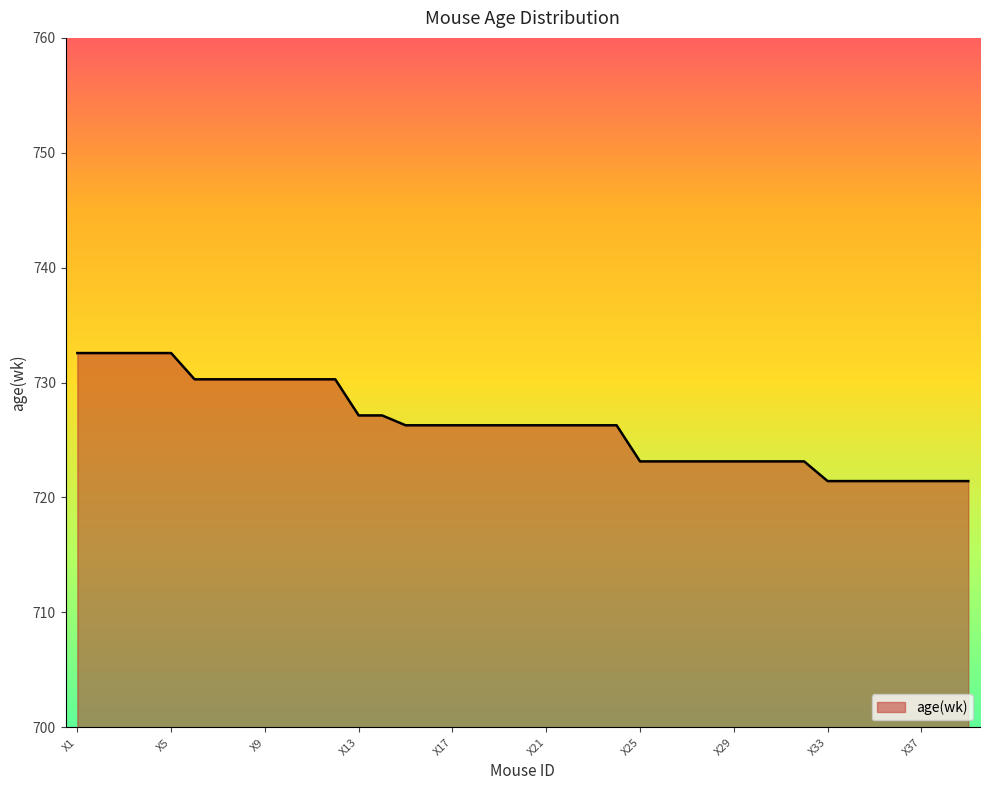

What is the smallest value displayed?

721.4